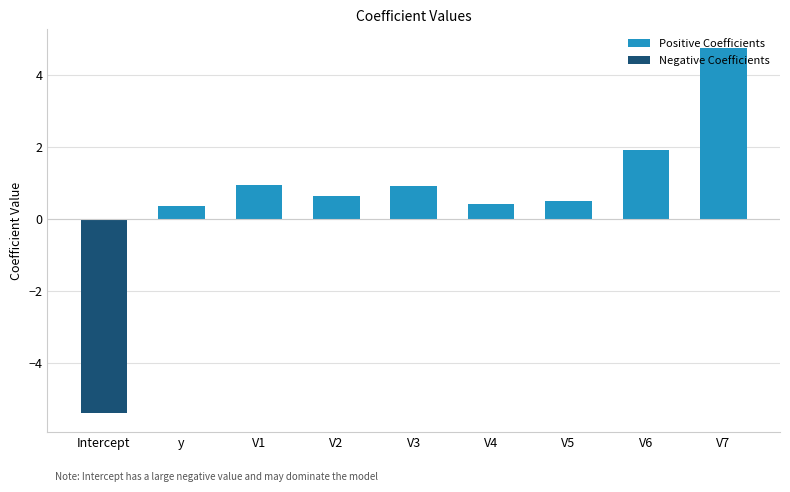

What is the value of the Positive Coefficients bar at the 4th from the left?

0.6